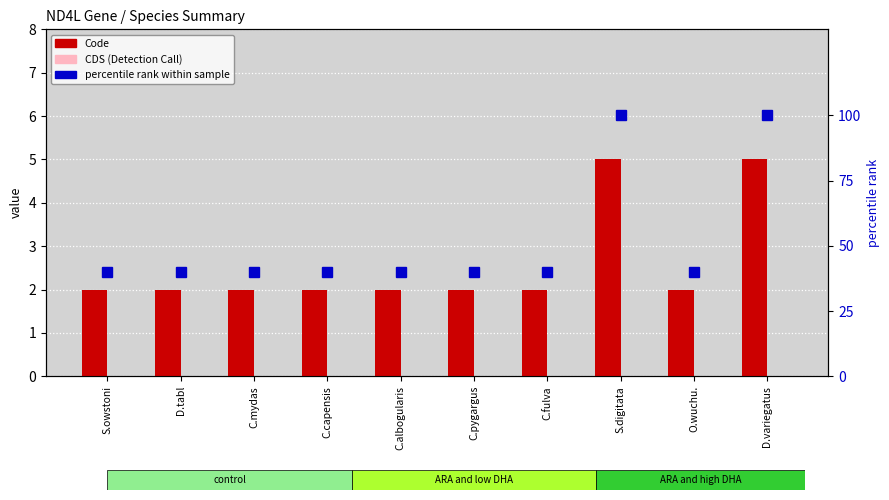

How many distinct data groups are displayed?

3